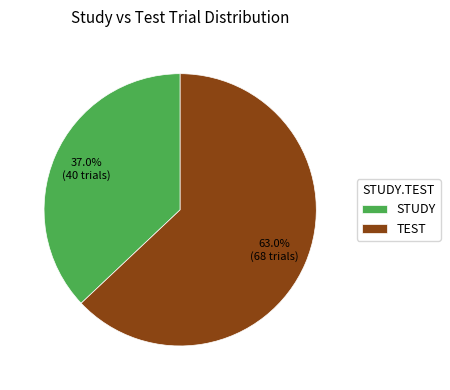

Combined, do TEST and STUDY account for over 50%?

Yes